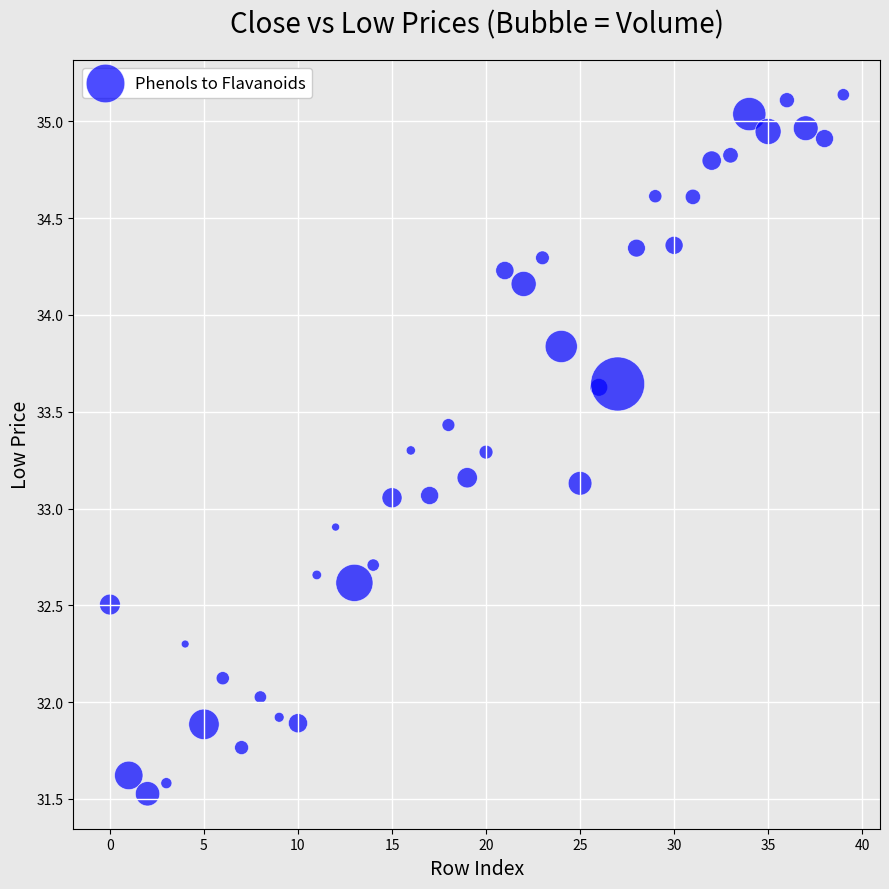

What is the range of Y values (max minus min)?

3.6